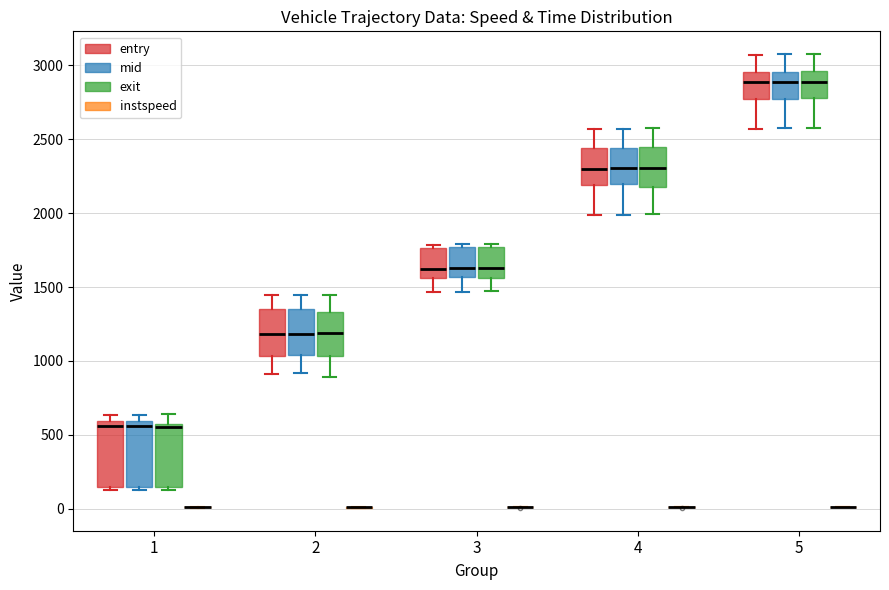

Reading left to right, read every box against the y-axis: the position of its median line, the range the box covers, and the ends of its whiskers. The values are not printed on the chart, so give them approximately, as read against the axis.

1 (entry): median 550, box 150 to 600, whiskers 150 (just below the box's lower edge) to 650
1 (mid): median 550, box 150 to 600, whiskers 150 (just below the box's lower edge) to 650
1 (exit): median 550 (just below the box's upper edge), box 150 to 550, whiskers 150 (just below the box's lower edge) to 650
1 (instspeed): box collapsed to a line at 0, whiskers 0 to 0
2 (entry): median 1200, box 1050 to 1350, whiskers 900 to 1450
2 (mid): median 1200, box 1050 to 1350, whiskers 900 to 1450
2 (exit): median 1200, box 1050 to 1350, whiskers 900 to 1450
2 (instspeed): box collapsed to a line at 0, whiskers 0 to 0
3 (entry): median 1600, box 1550 to 1750, whiskers 1450 to 1800
3 (mid): median 1650, box 1550 to 1750, whiskers 1450 to 1800
3 (exit): median 1650, box 1550 to 1750, whiskers 1450 to 1800
3 (instspeed): box collapsed to a line at 0, whiskers 0 to 0
4 (entry): median 2300, box 2200 to 2450, whiskers 2000 to 2550
4 (mid): median 2300, box 2200 to 2450, whiskers 2000 to 2550
4 (exit): median 2300, box 2200 to 2450, whiskers 2000 to 2550
4 (instspeed): box collapsed to a line at 0, whiskers 0 to 0
5 (entry): median 2900, box 2750 to 2950, whiskers 2550 to 3050
5 (mid): median 2900, box 2800 to 2950, whiskers 2550 to 3050
5 (exit): median 2900, box 2800 to 2950, whiskers 2600 to 3100
5 (instspeed): box collapsed to a line at 0, whiskers 0 to 0